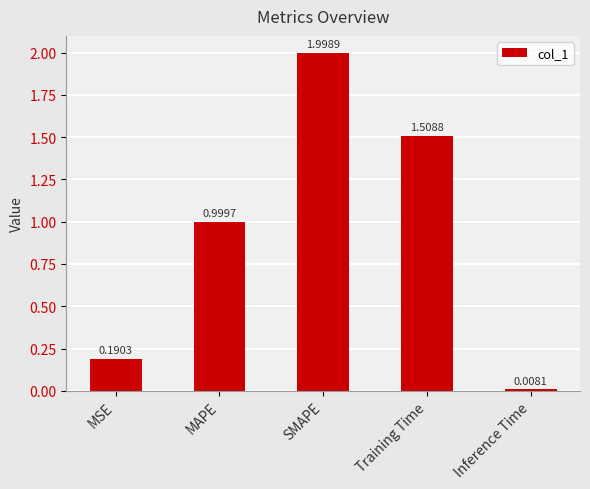

What is the value of the 3rd bar from the left?

2.0